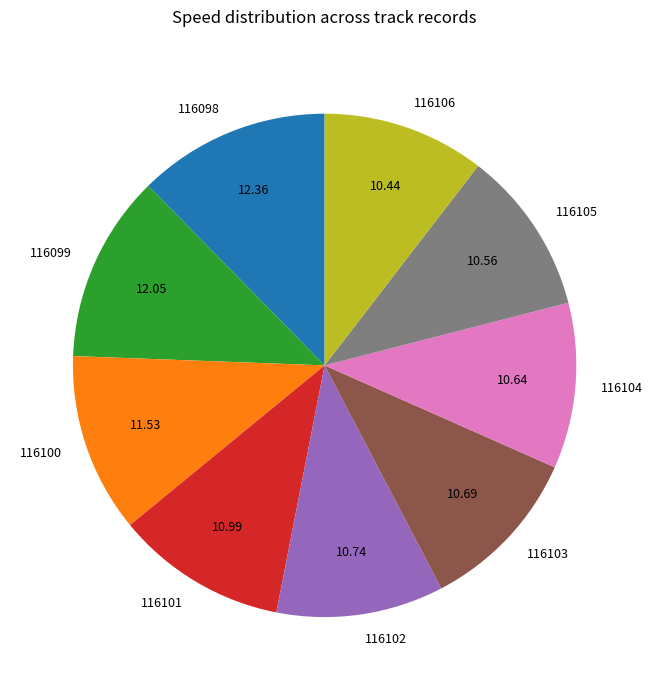

Does any single category account for the majority?

No